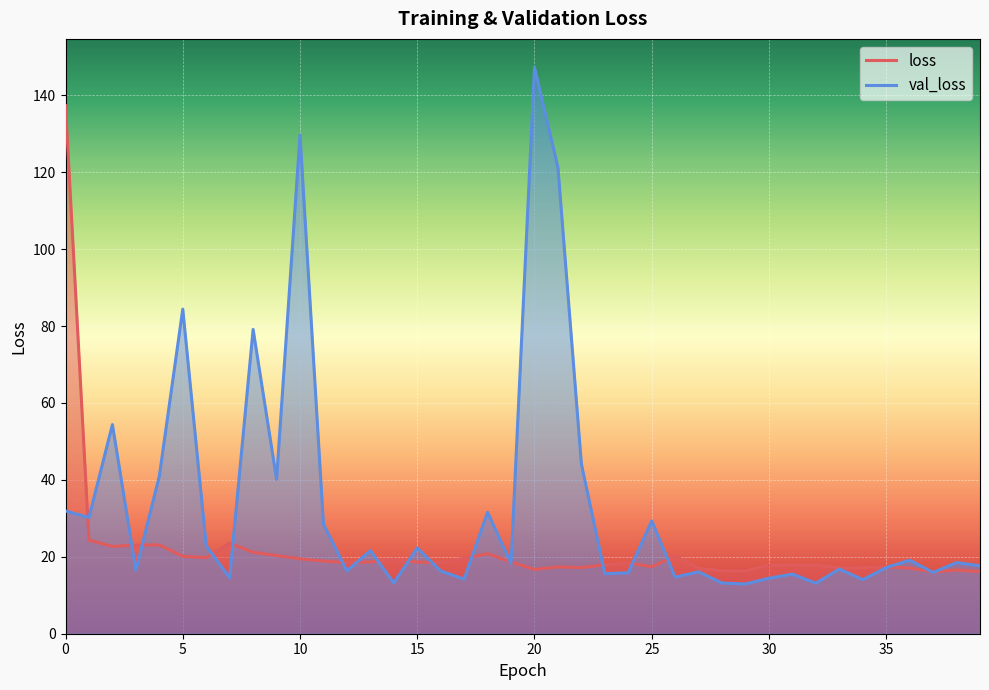

What is the difference between the val_loss values at 13 and 31?

6.1